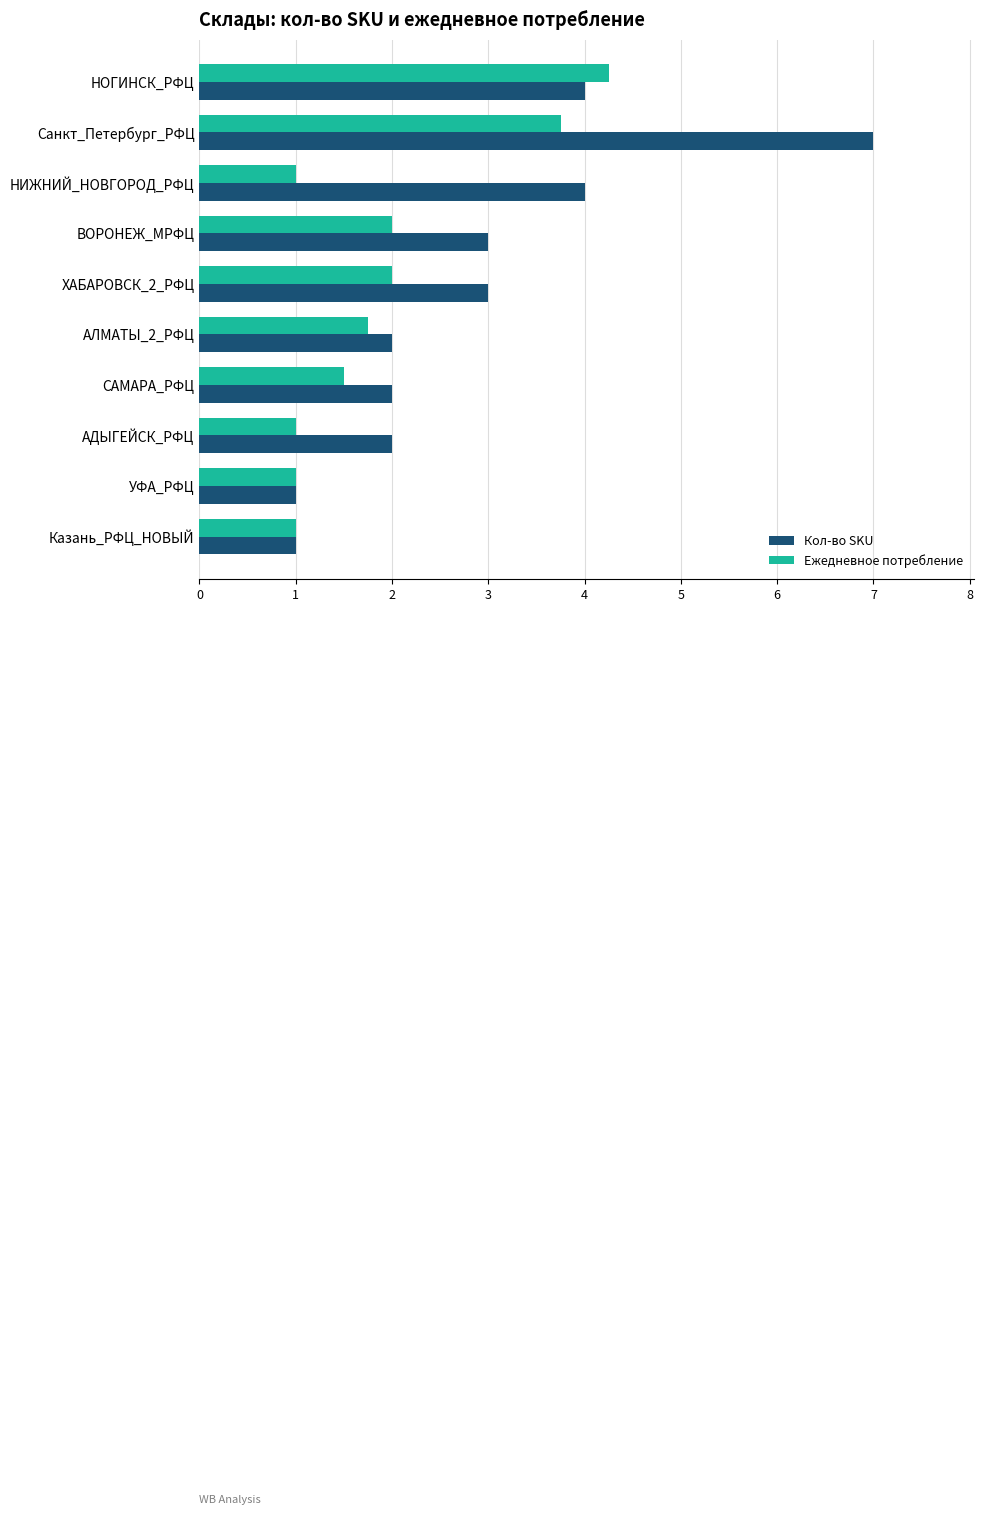

Which category has the highest value in the Кол-во SKU series?

Санкт_Петербург_РФЦ